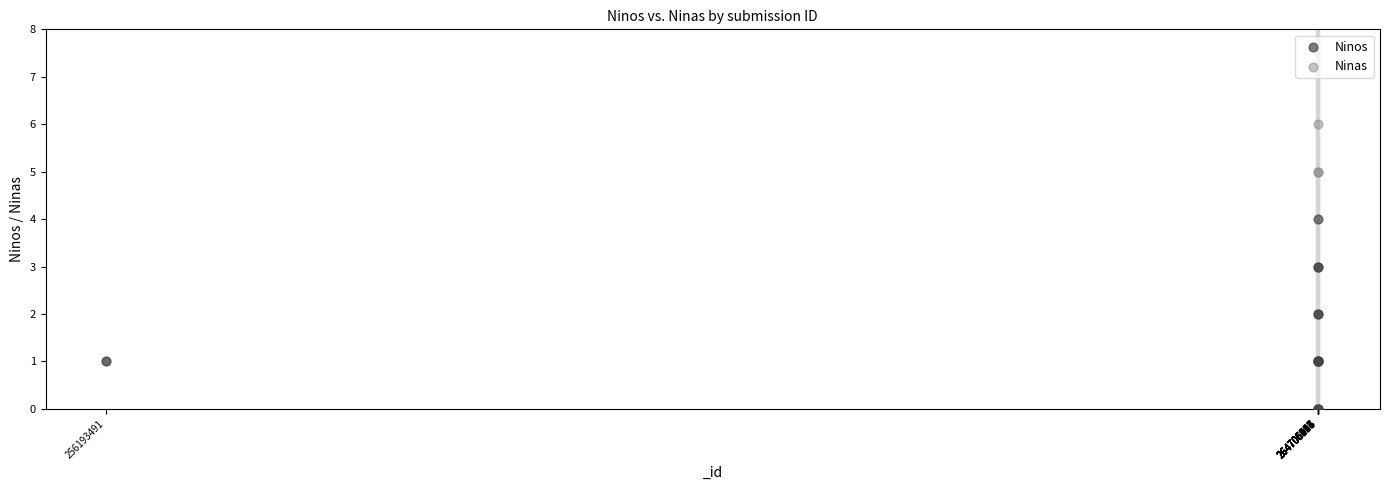

Which series contains the highest Y value?

Ninas